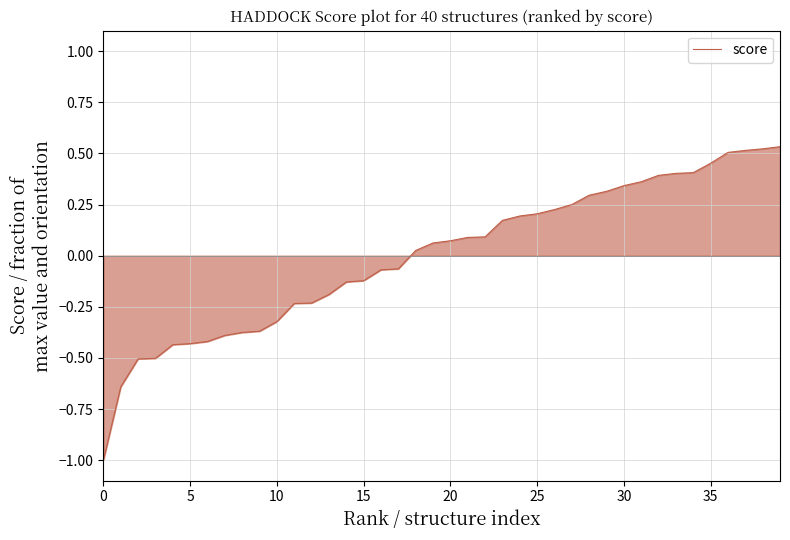

What is the smallest value displayed?

-1.0